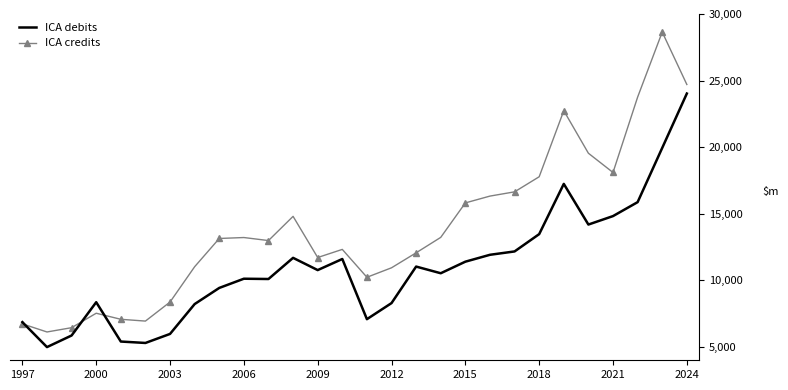

Count the number of data series in this chart.

2